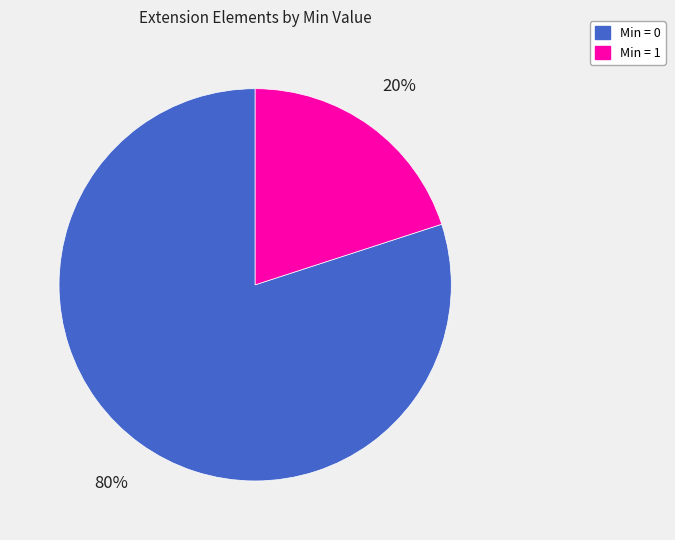

Is there any slice that represents more than half of the pie?

Yes